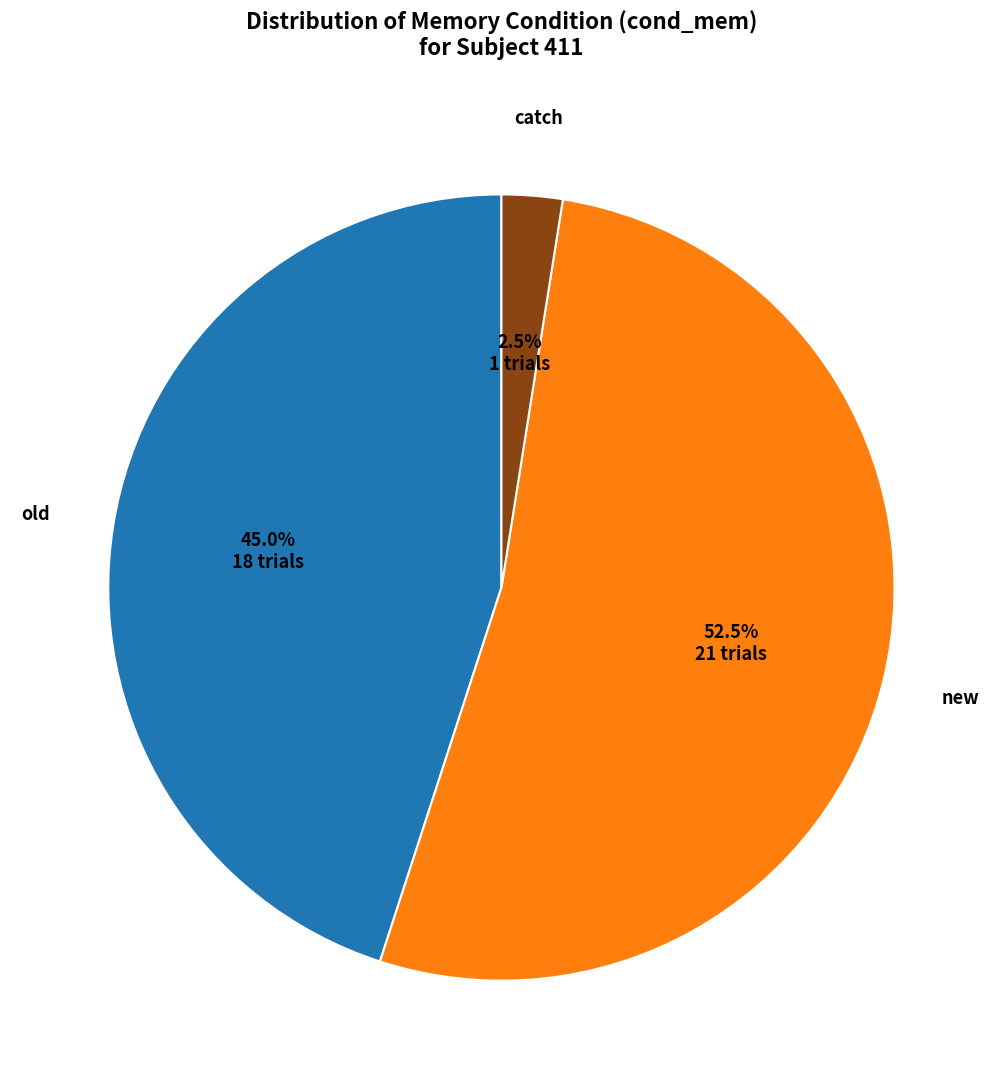

Is there any slice that represents more than half of the pie?

Yes